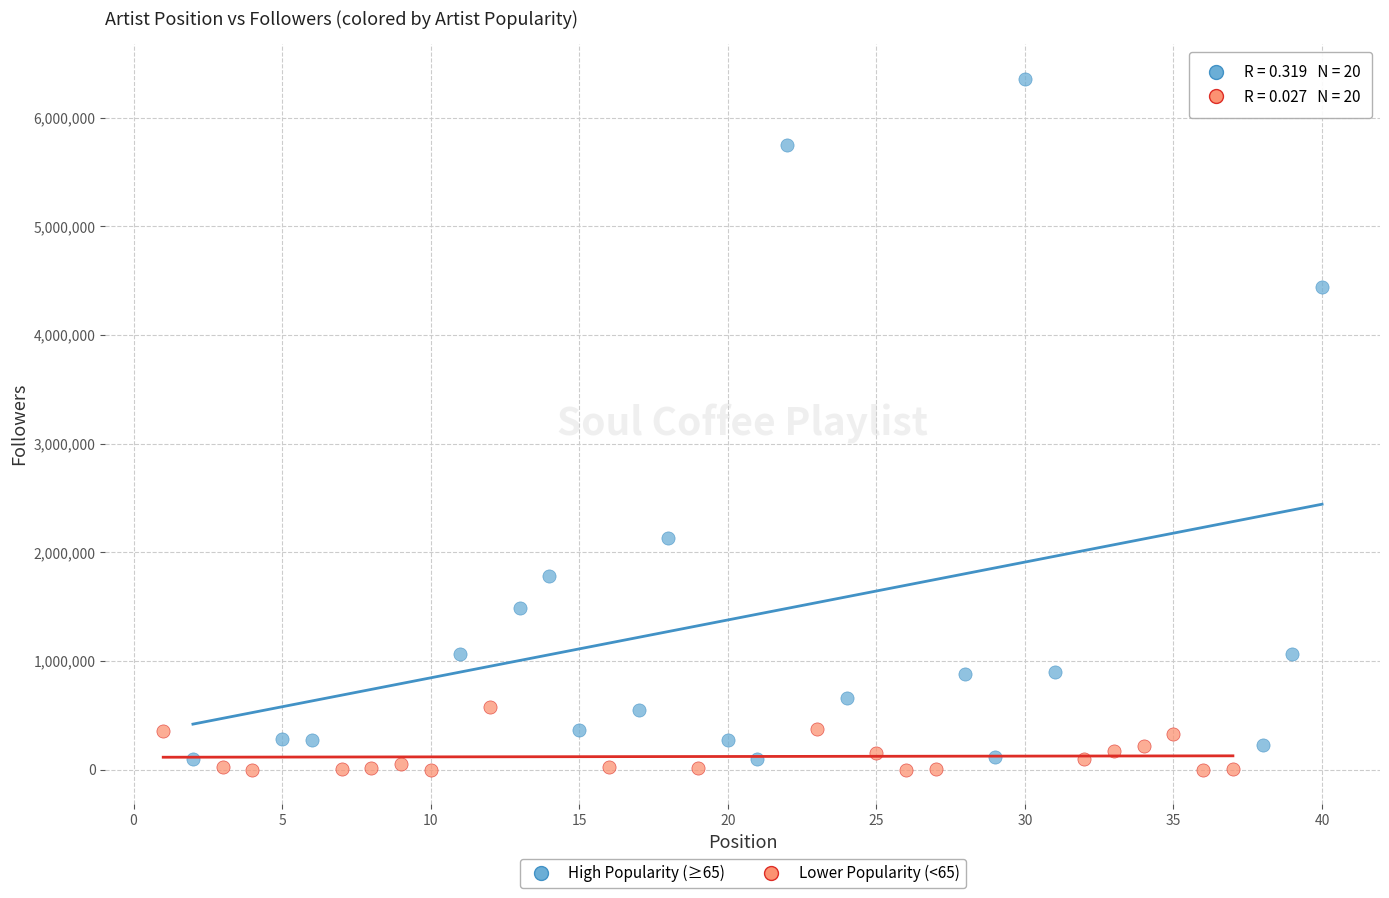

What are all the series names shown in the legend?

High Popularity (≥65), Lower Popularity (<65)